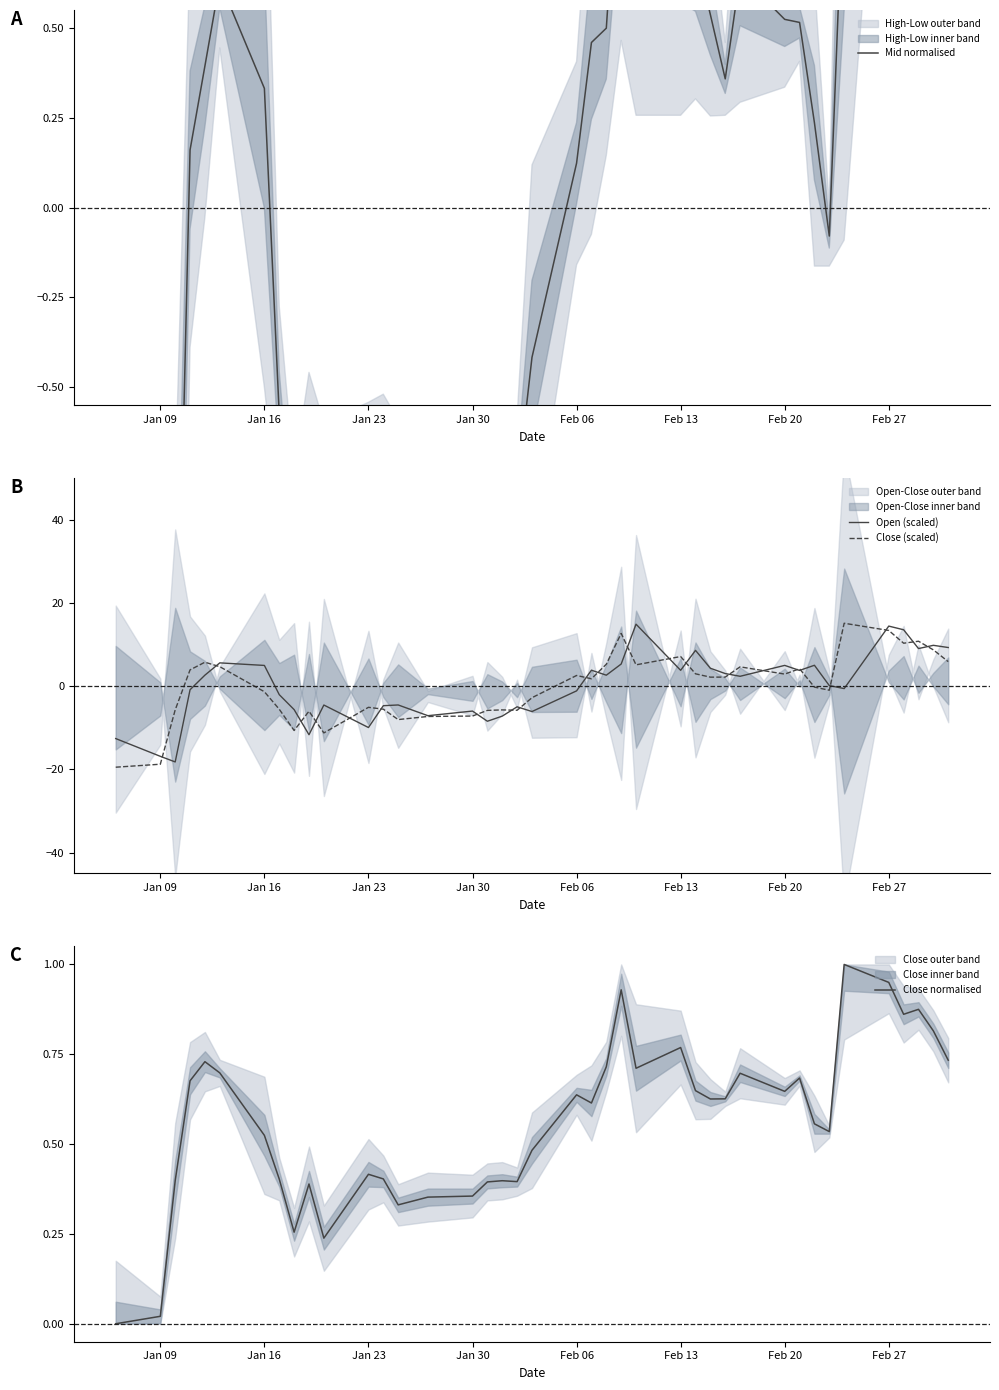

What is the lowest value of the Open (scaled) series?

-18.2